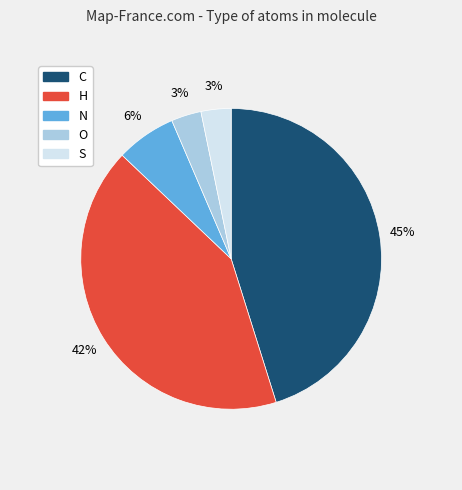

Which category has the biggest portion of the pie?

C